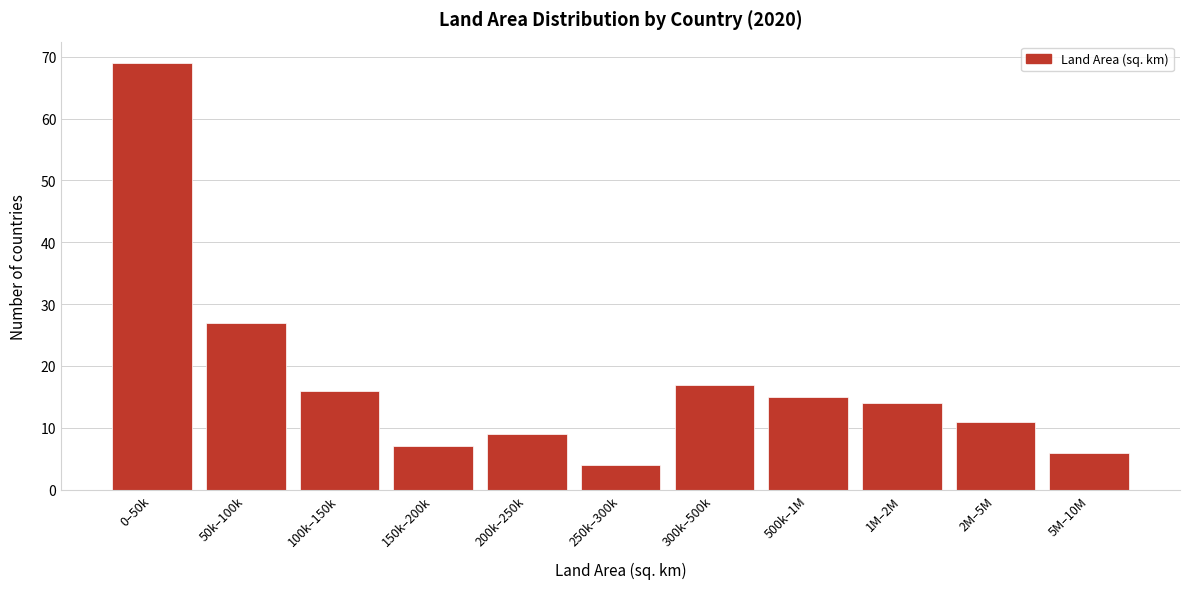

Reading left to right, extract all data points from this chart.

69	27	16	7	9	4	17	15	14	11	6